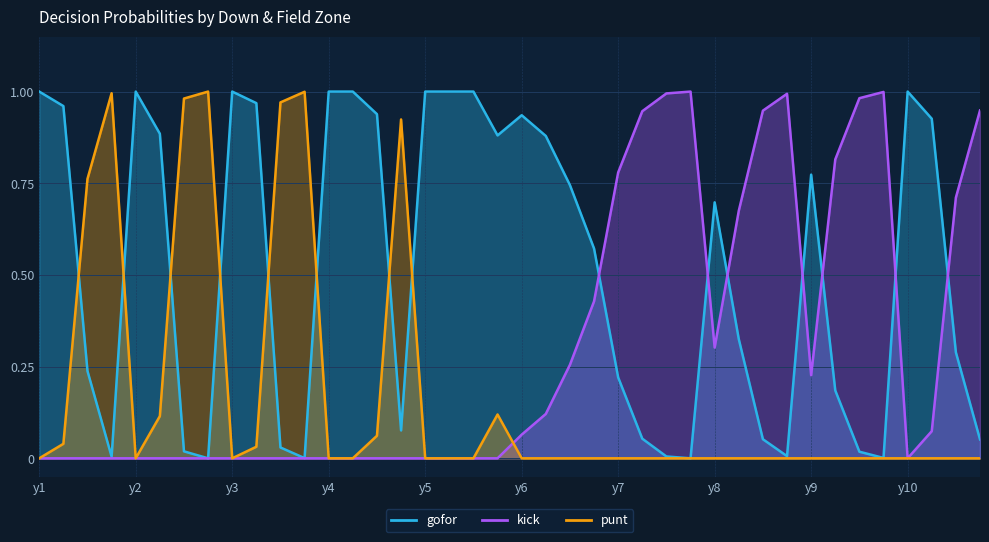

What are all the series names shown in the legend?

gofor, kick, punt